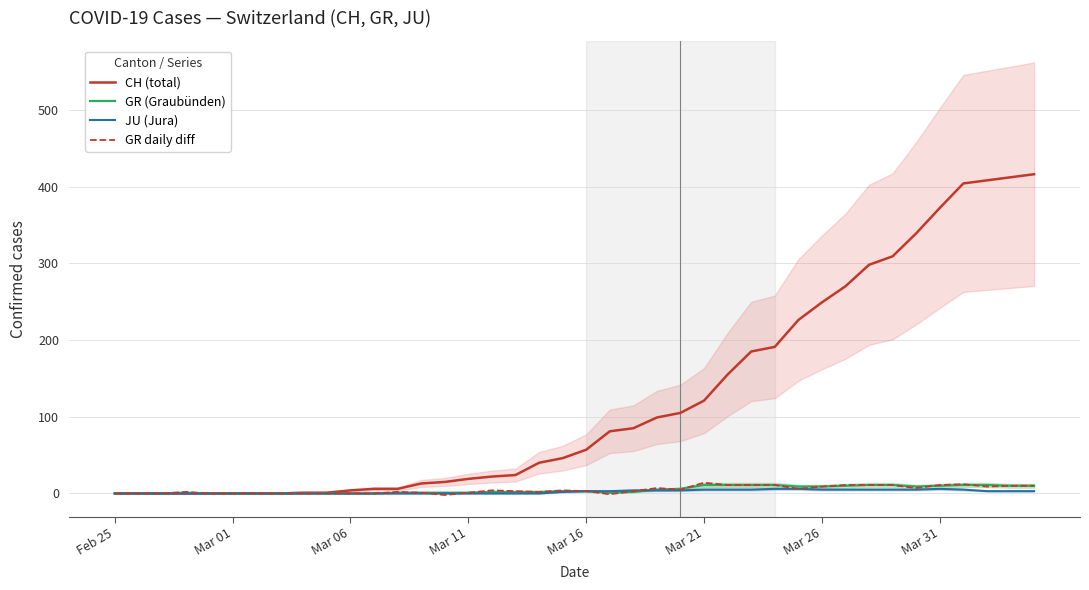

Which series has the largest range (max minus min)?

CH (total)